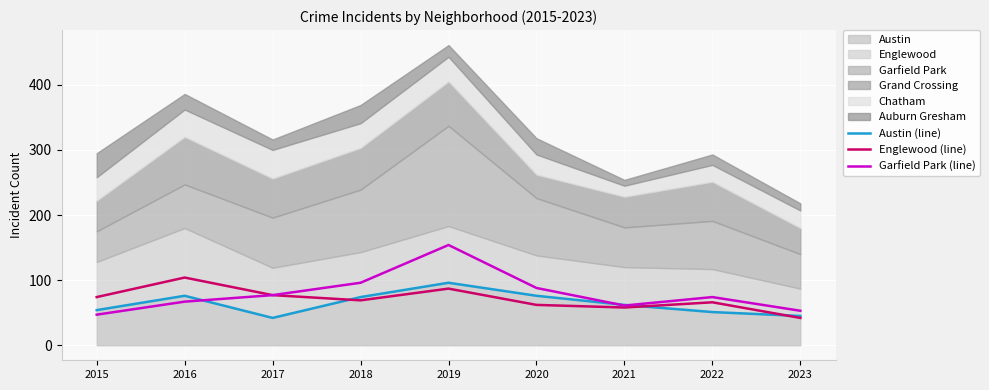

What is the value of the Austin (line) point at the 3rd from the left?

42